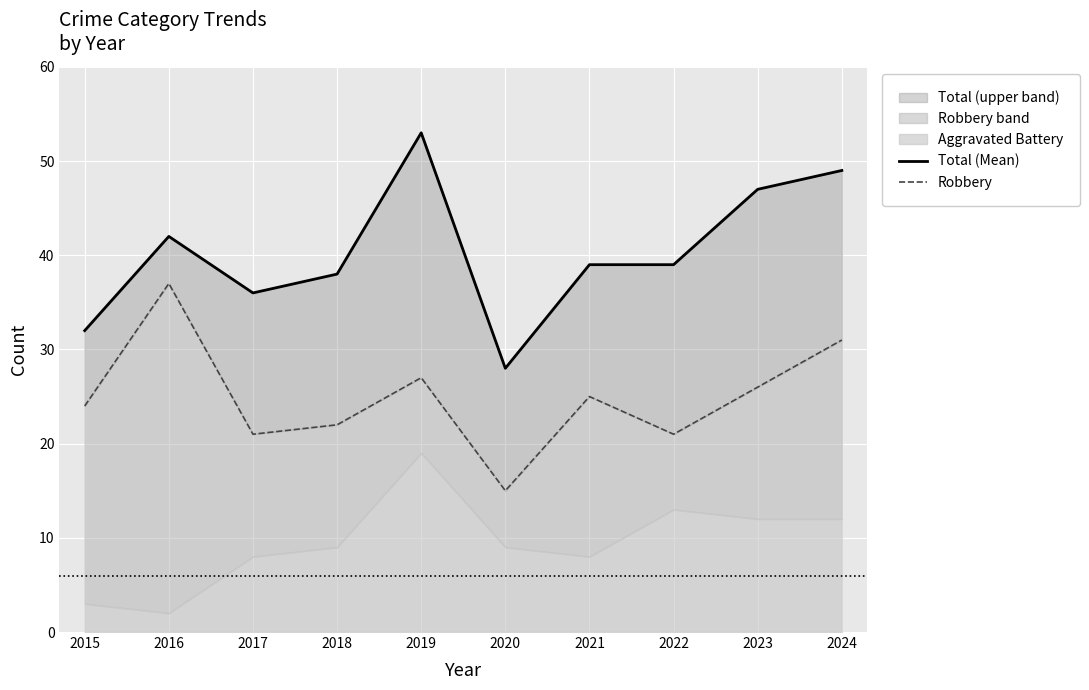

True or false: Total (Mean) and Robbery intersect in this chart.

False